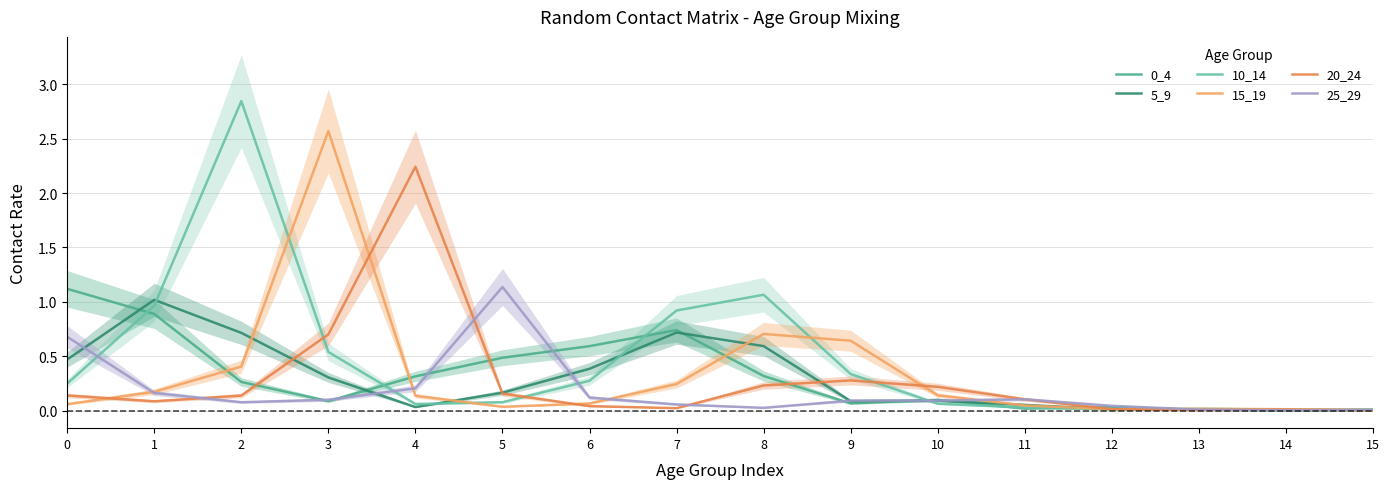

What is the difference between the 15_19 values at 2 and 15?

0.4